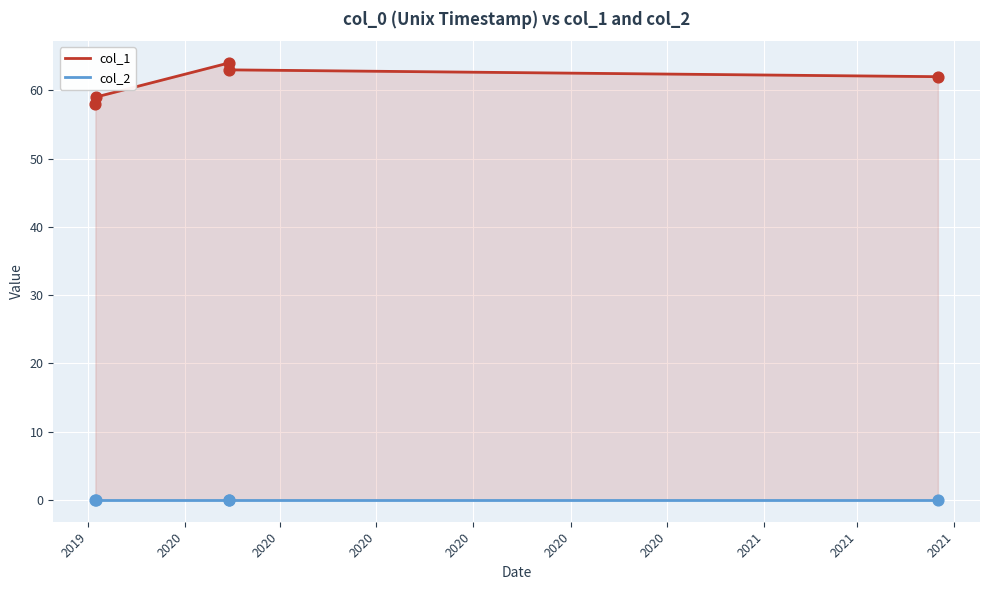

Which series contains the lowest Y value?

col_2